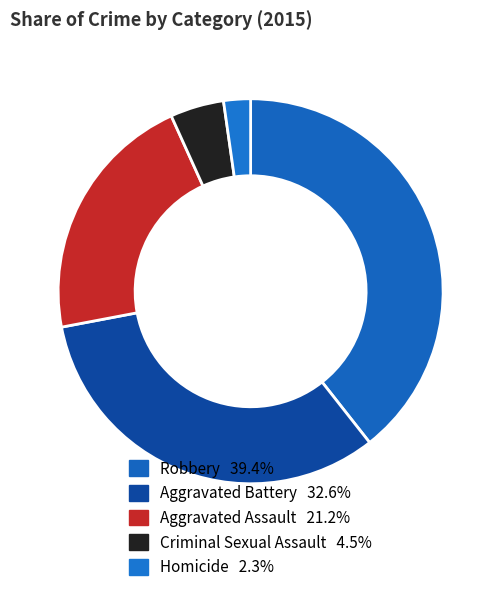

Is it true that Aggravated Battery is 33% of the pie?

True